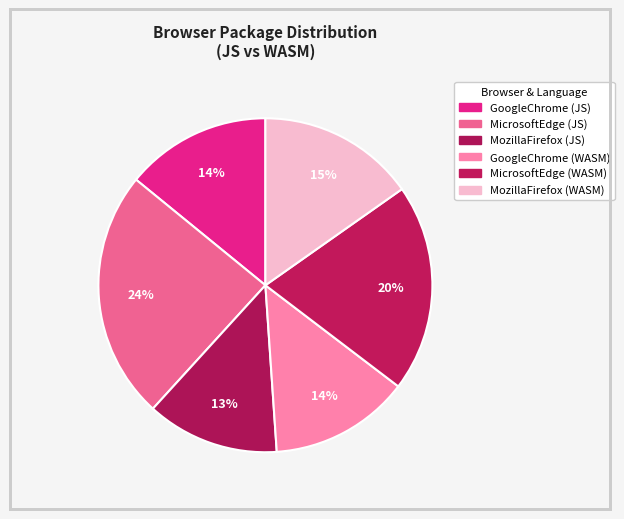

Count the number of slices in the pie.

6